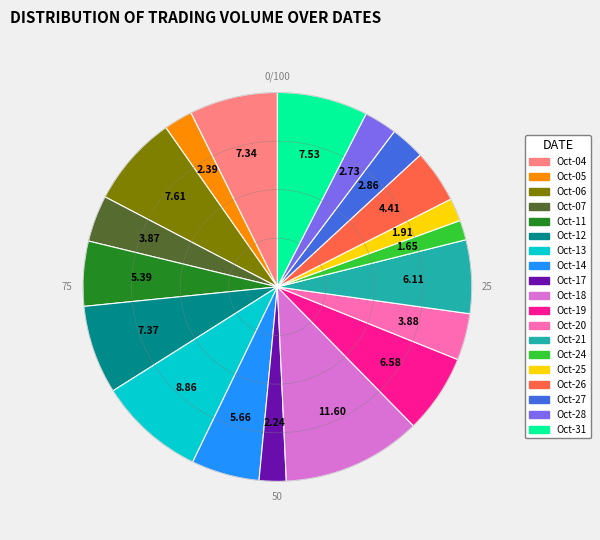

Is there any slice that represents more than half of the pie?

No